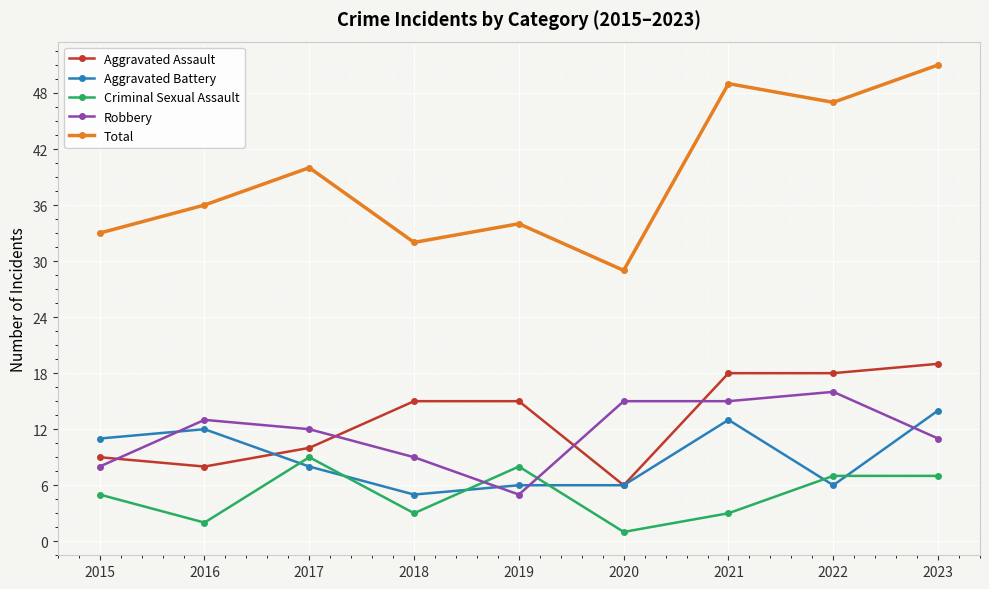

What is the total value across all series at 2016?

71